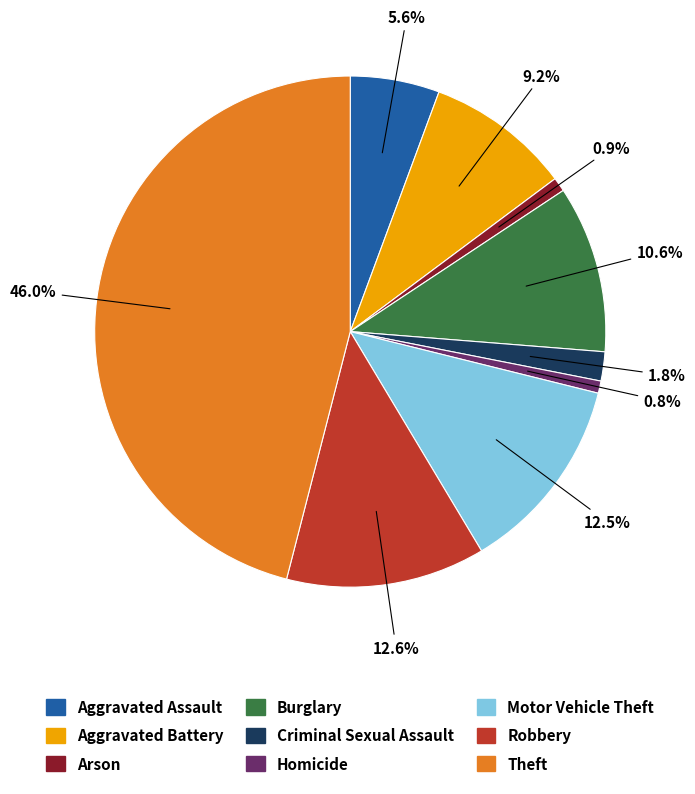

How many segments does this pie chart have?

9